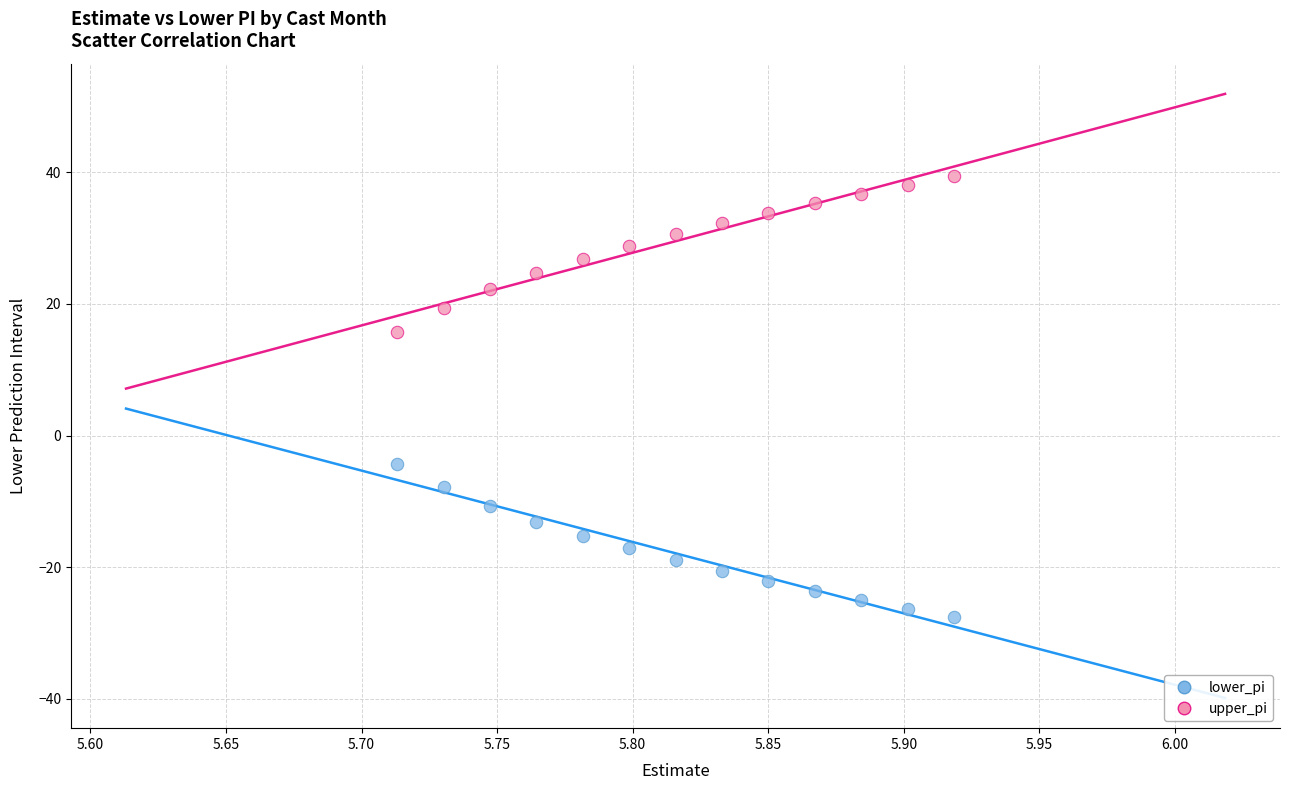

What are all the series names shown in the legend?

lower_pi, upper_pi